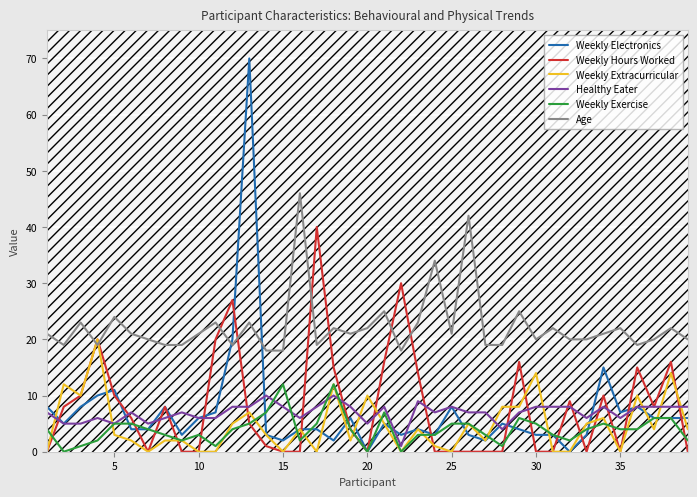

What is the approximate value of Weekly Hours Worked at 25?

0